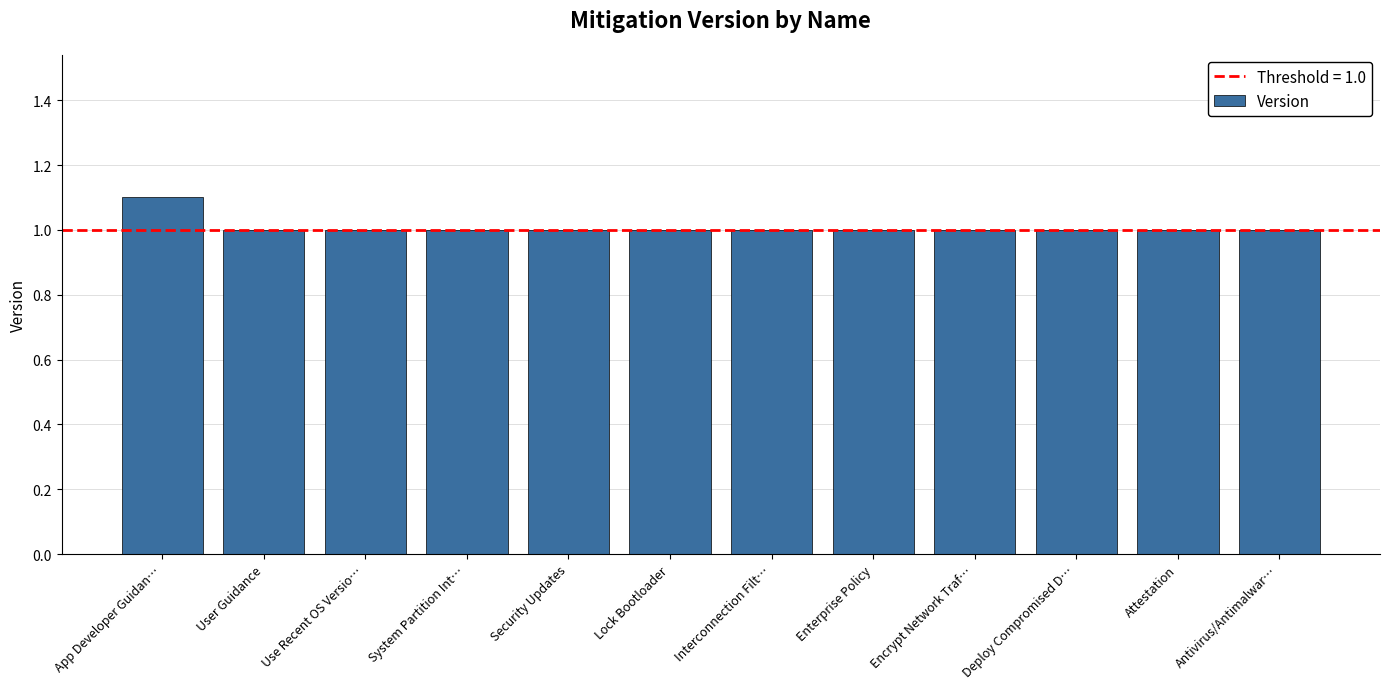

What is the value of the 8th bar from the left?

1.0